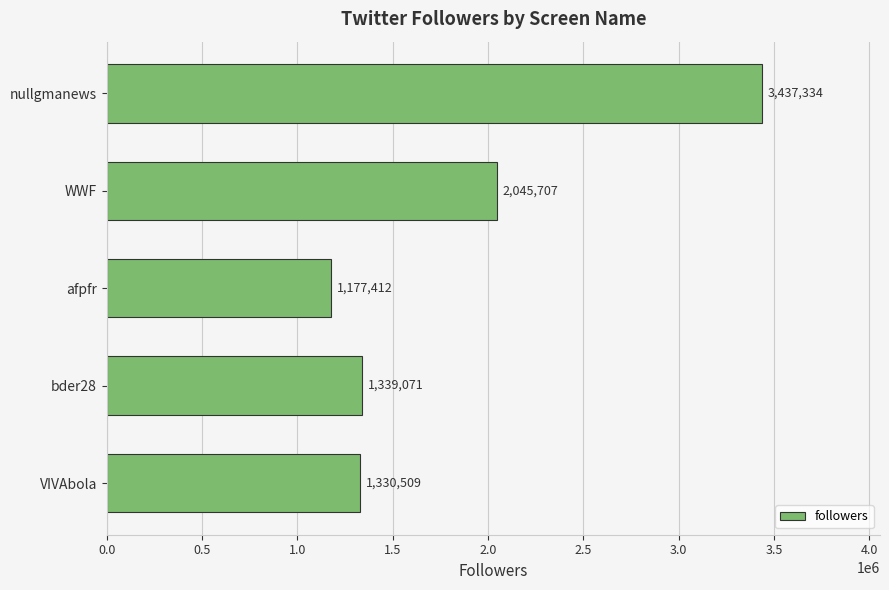

Between nullgmanews and bder28, which is larger?

nullgmanews